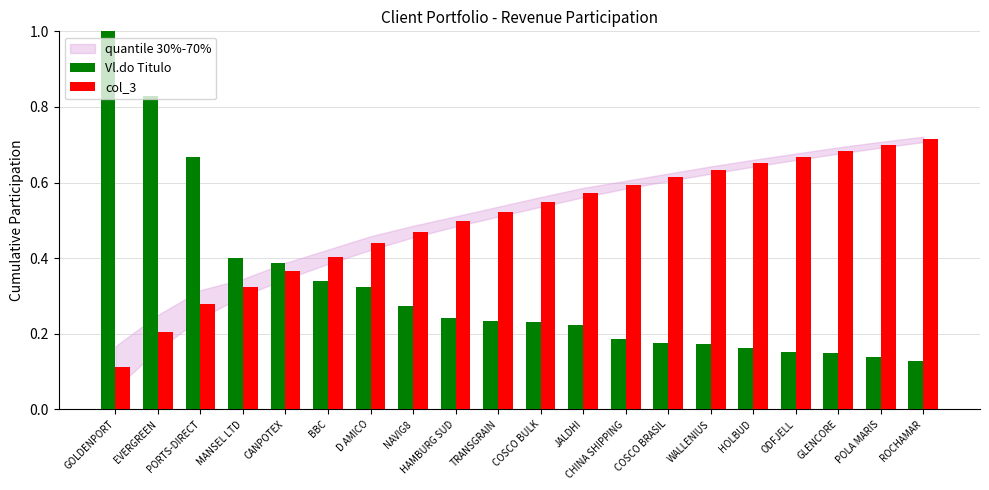

What is the greatest value displayed?

1.0